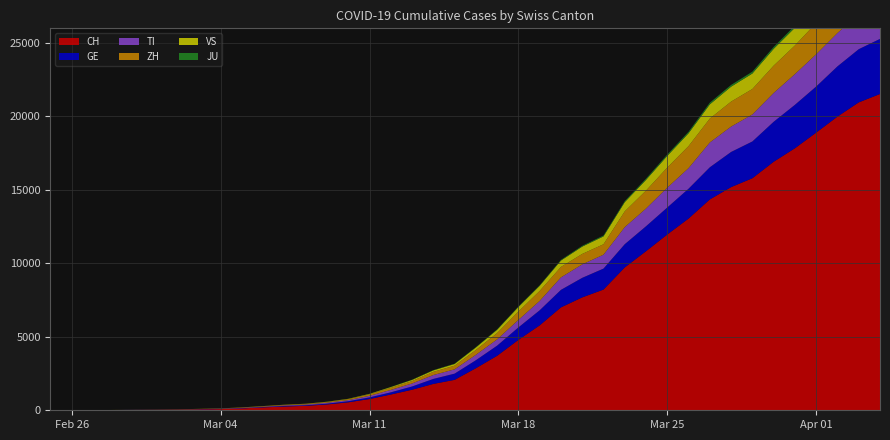

Reading left to right, what are all the values shown in this chart?

CH: 0=0	1=2	2=6	3=13	4=23	5=29	6=40	7=59	8=83	9=125	10=197	11=257	12=303	13=396	14=542	15=766	16=1072	17=1398	18=1795	19=2071	20=2863	21=3709	22=4792	23=5780	24=7004	25=7685	26=8216	27=9724	28=10828	29=11967	30=13051	31=14353	32=15192	33=15795	34=16917	35=17836	36=18902	37=19991	38=20959	39=21529
GE: 0=0	1=1	2=1	3=4	4=8	5=9	6=10	7=13	8=14	9=17	10=25	11=38	12=40	13=56	14=76	15=109	16=150	17=222	18=340	19=423	20=544	21=692	22=848	23=1027	24=1194	25=1331	26=1430	27=1582	28=1699	29=1837	30=2033	31=2190	32=2393	33=2505	34=2721	35=2958	36=3137	37=3420	38=3621	39=3753
TI: 0=0	1=1	2=1	3=1	4=2	5=2	6=4	7=8	8=13	9=25	10=28	11=41	12=49	13=61	14=75	15=108	16=163	17=206	18=265	19=293	20=368	21=426	22=511	23=638	24=849	25=916	26=945	27=1162	28=1209	29=1354	30=1401	31=1688	32=1727	33=1837	34=1962	35=2091	36=2195	37=2271	38=2377	39=2442
ZH: 0=0	1=0	2=2	3=2	4=6	5=7	6=10	7=13	8=15	9=23	10=29	11=34	12=40	13=49	14=62	15=101	16=140	17=163	18=218	19=250	20=326	21=429	22=568	23=679	24=711	25=711	26=711	27=1073	28=1221	29=1368	30=1500	31=1627	32=1701	33=1733	34=1859	35=1947	36=2136	37=2300	38=2428	39=2461
VS: 0=0	1=0	2=0	3=1	4=1	5=2	6=3	7=3	8=4	9=5	10=6	11=7	12=12	13=17	14=22	15=30	16=53	17=76	18=98	19=115	20=172	21=225	22=312	23=349	24=436	25=498	26=535	27=628	28=728	29=793	30=874	31=968	32=1017	33=1055	34=1144	35=1211	36=1282	37=1334	38=1383	39=1416
JU: 0=0	1=0	2=1	3=1	4=1	5=1	6=1	7=2	8=2	9=4	10=4	11=5	12=5	13=7	14=7	15=7	16=12	17=17	18=18	19=19	20=25	21=29	22=32	23=36	24=44	25=54	26=61	27=69	28=82	29=92	30=100	31=114	32=119	33=127	34=128	35=140	36=145	37=149	38=149	39=154